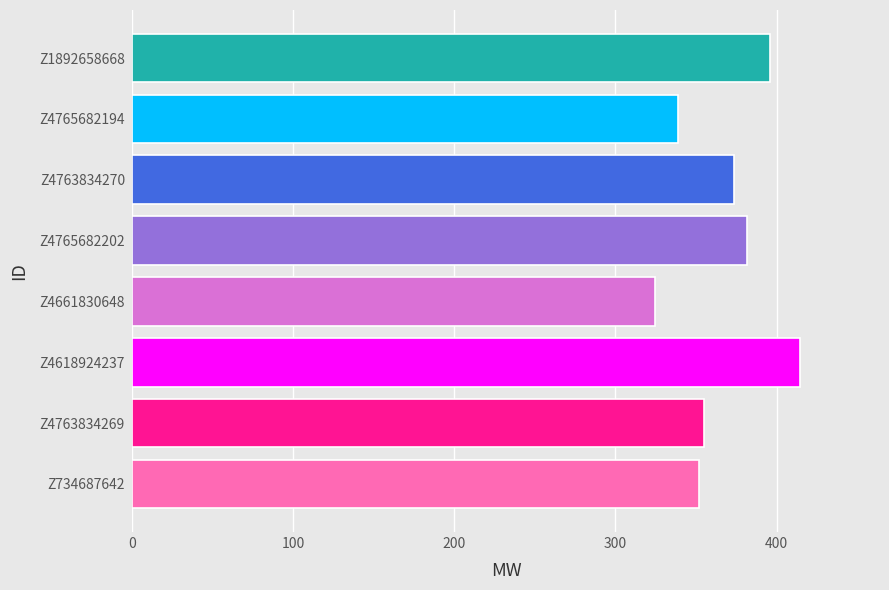

Which label corresponds to the smallest value in the chart?

Z4661830648